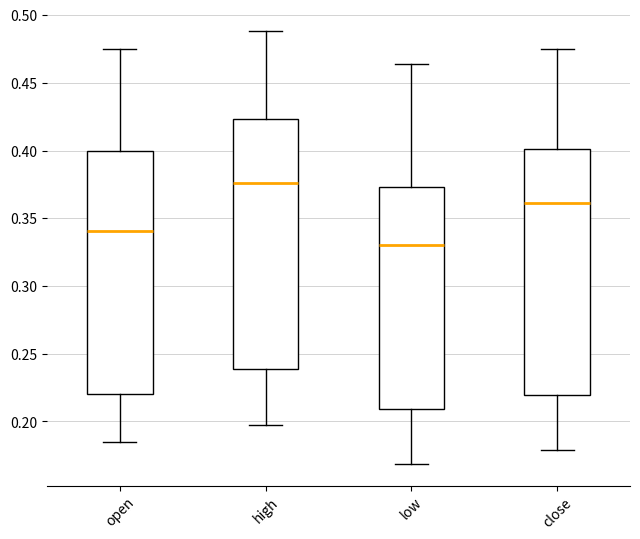

Reading left to right, read every box against the y-axis: the position of its median line, the range the box covers, and the ends of its whiskers. The values are not printed on the chart, so give them approximately, as read against the axis.

open: median 0.340, box 0.220 to 0.400, whiskers 0.185 to 0.475
high: median 0.375, box 0.240 to 0.425, whiskers 0.195 to 0.490
low: median 0.330, box 0.210 to 0.375, whiskers 0.170 to 0.465
close: median 0.360, box 0.220 to 0.400, whiskers 0.180 to 0.475